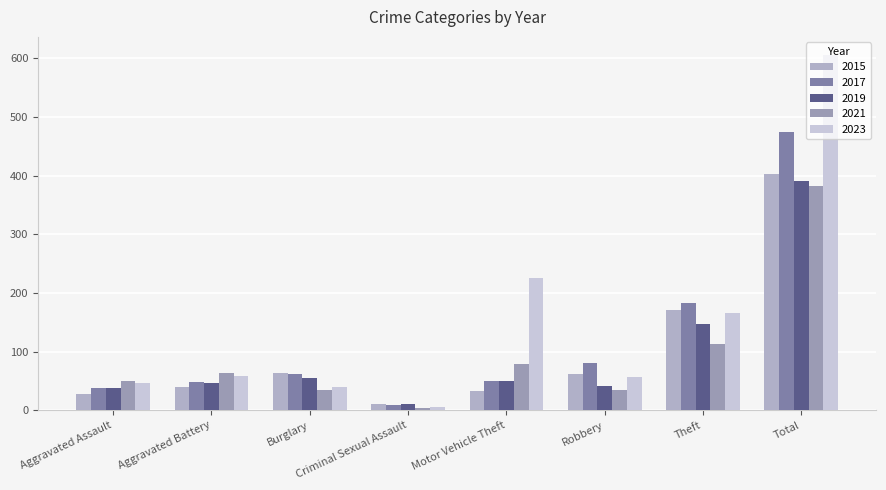

Does the chart contain any negative values?

No